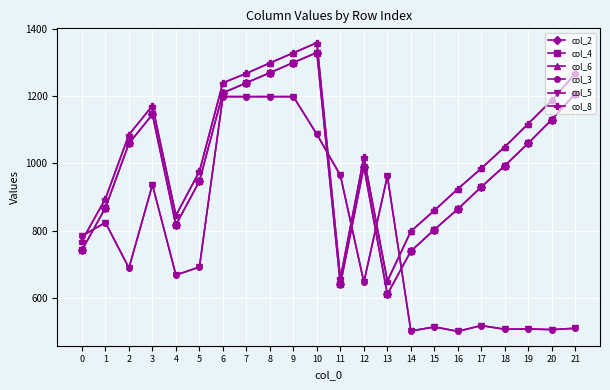

Is this an area chart (filled region under the line)?

No